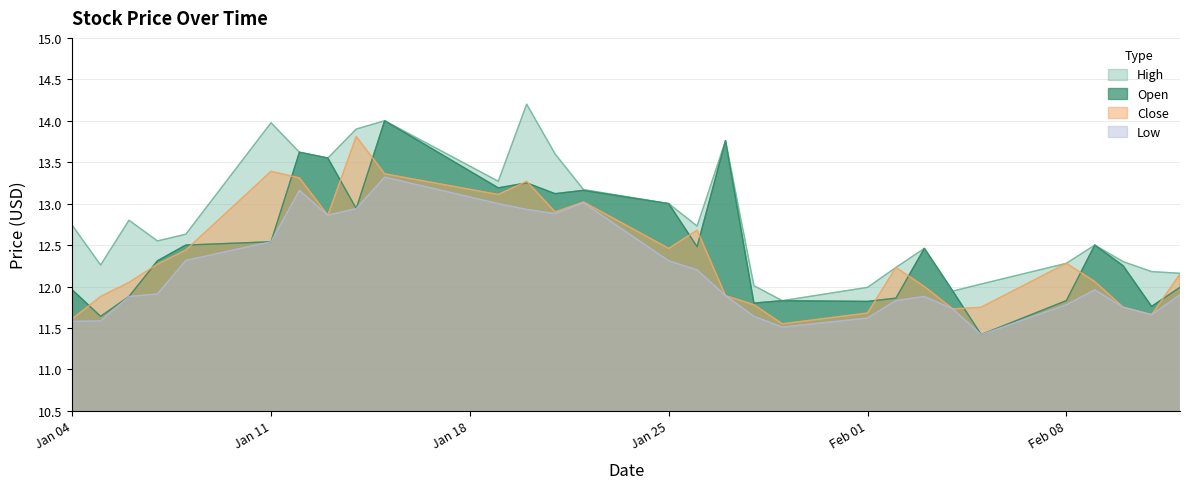

Which has a higher value, 2021-01-20 or 2021-02-09?

2021-01-20